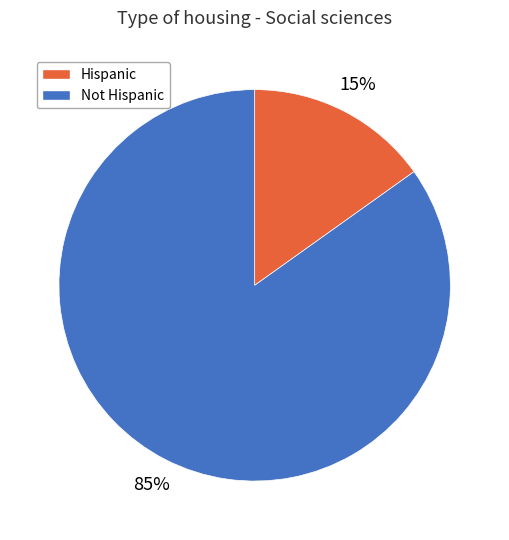

Which has a higher value, Not Hispanic or Hispanic?

Not Hispanic